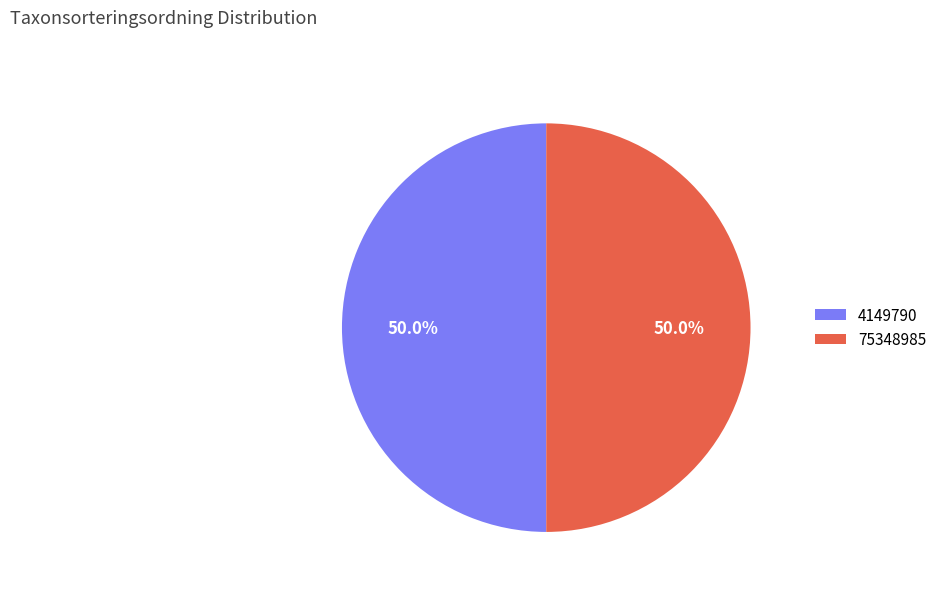

What percentage is the 4149790 slice, to the nearest percent?

50%